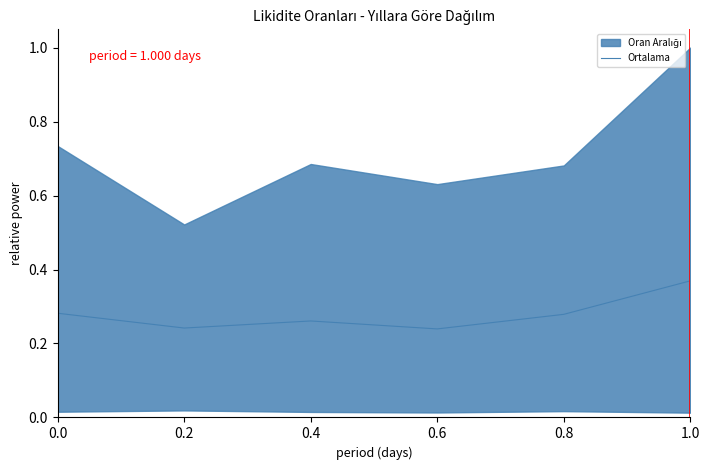

What is the sum of the values at 0.8 and 0.0?

0.6